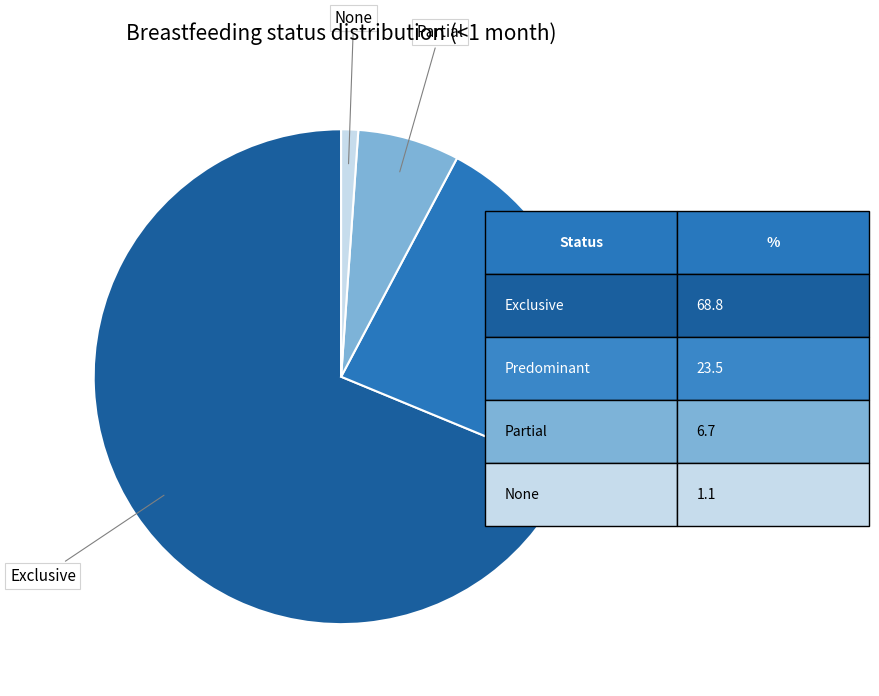

The Predominant slice represents 23% of the pie. True or false?

True